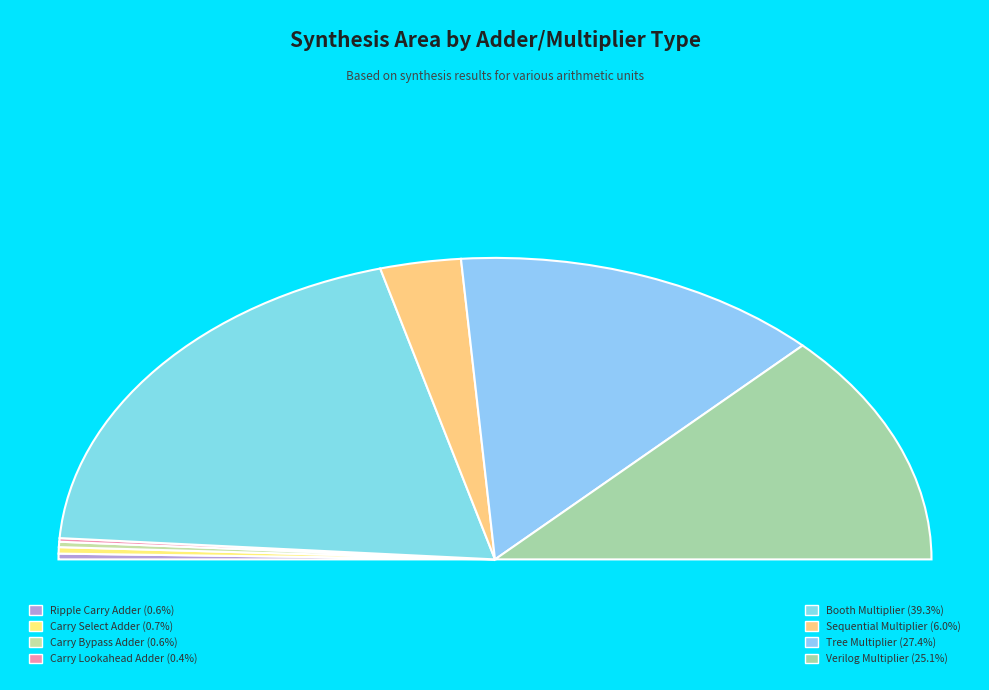

Which category has the smallest portion of the pie?

Carry Lookahead Adder